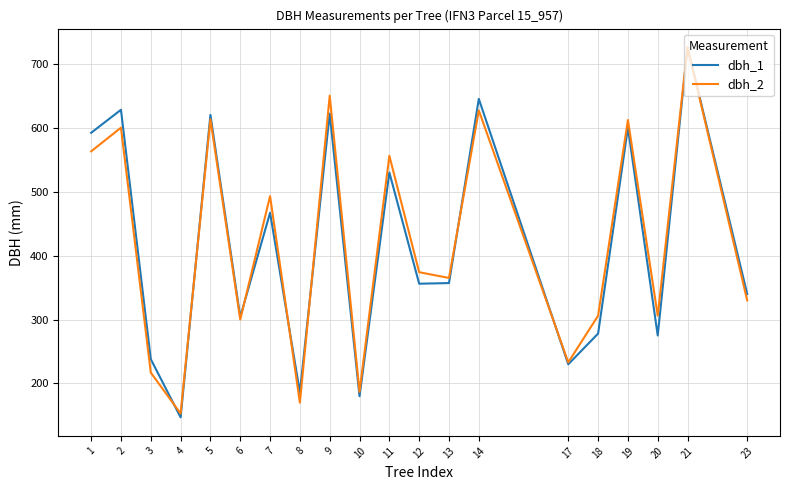

Between 4 and 19, which series saw the biggest shift?

dbh_2